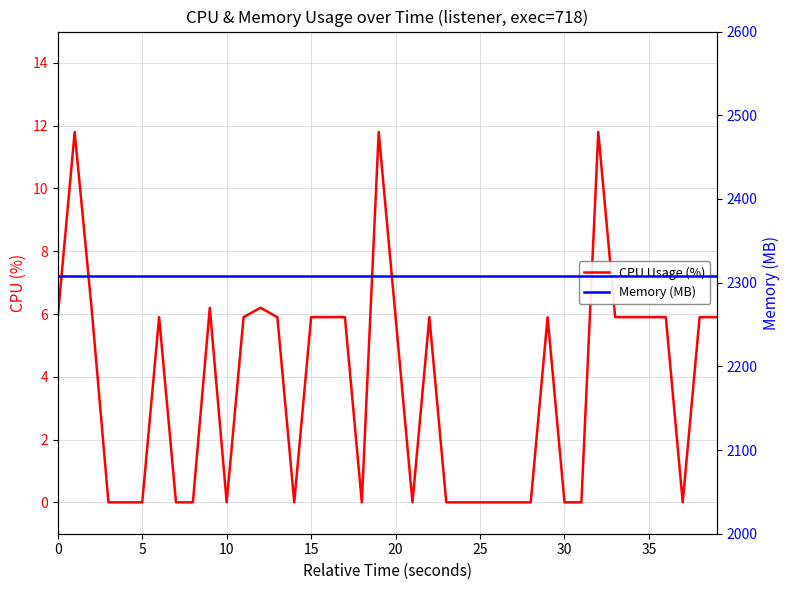

Is it true that CPU Usage (%) equals 3.9 at 16?

False